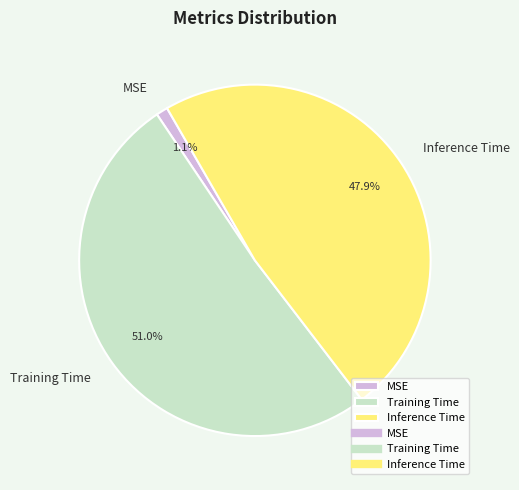

Rank the categories by value from highest to lowest.

Training Time, Inference Time, MSE